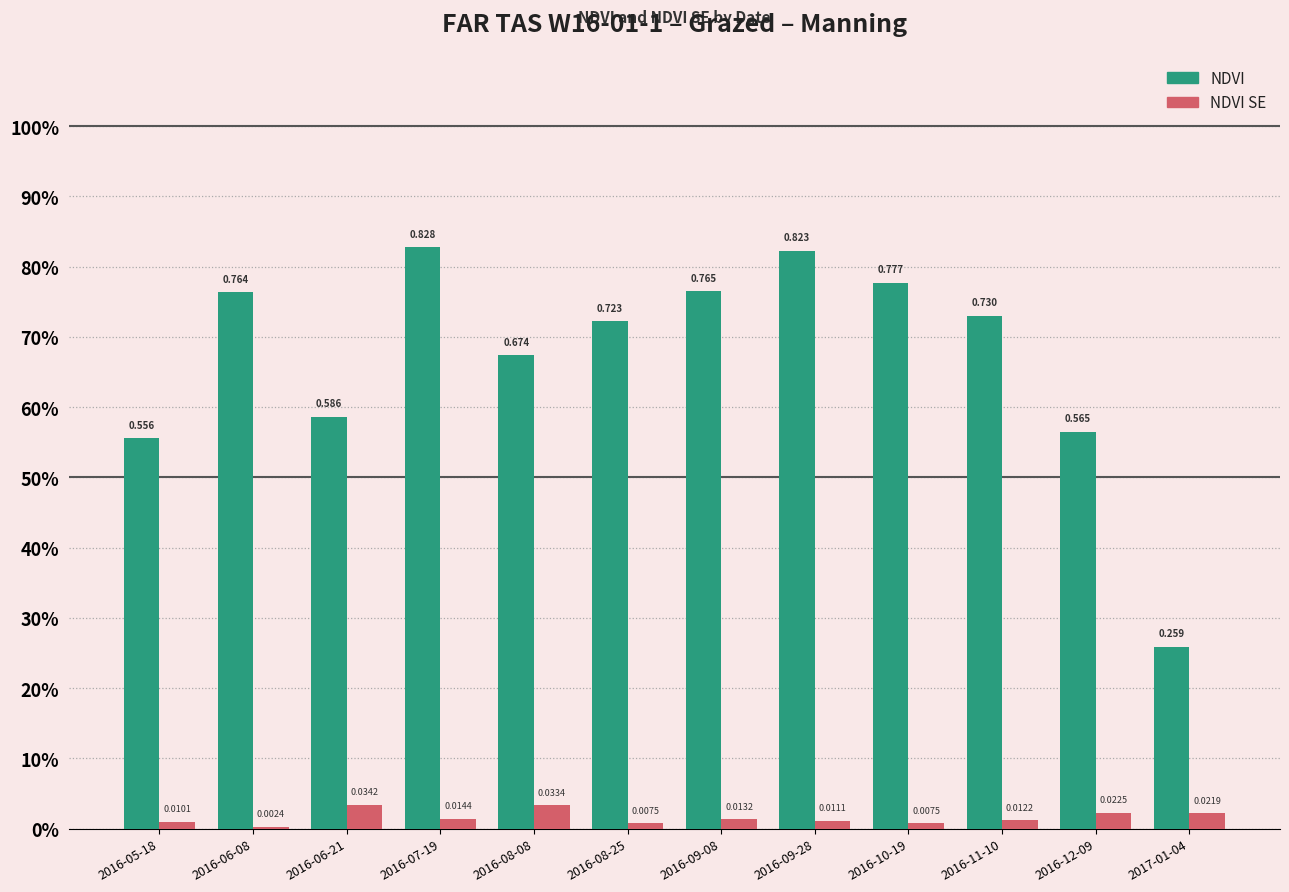

What are all the series names shown in the legend?

NDVI, NDVI SE